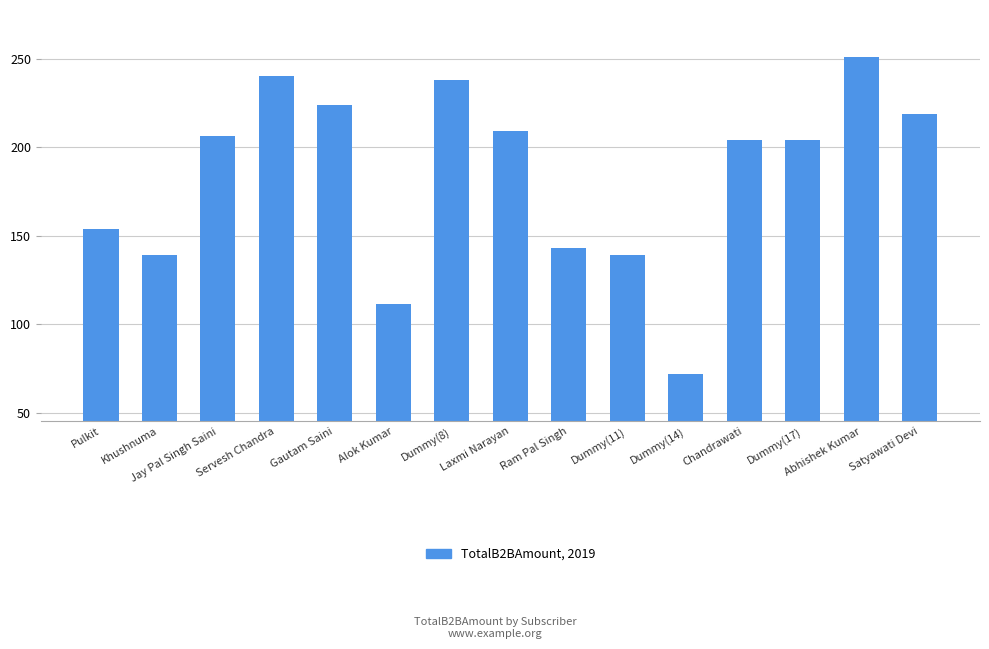

Approximately how many times larger is the value at Alok Kumar compared to Gautam Saini?

0.5